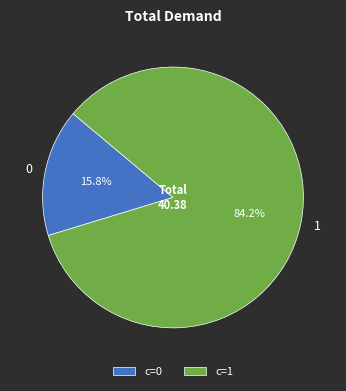

Is there any slice that represents more than half of the pie?

Yes